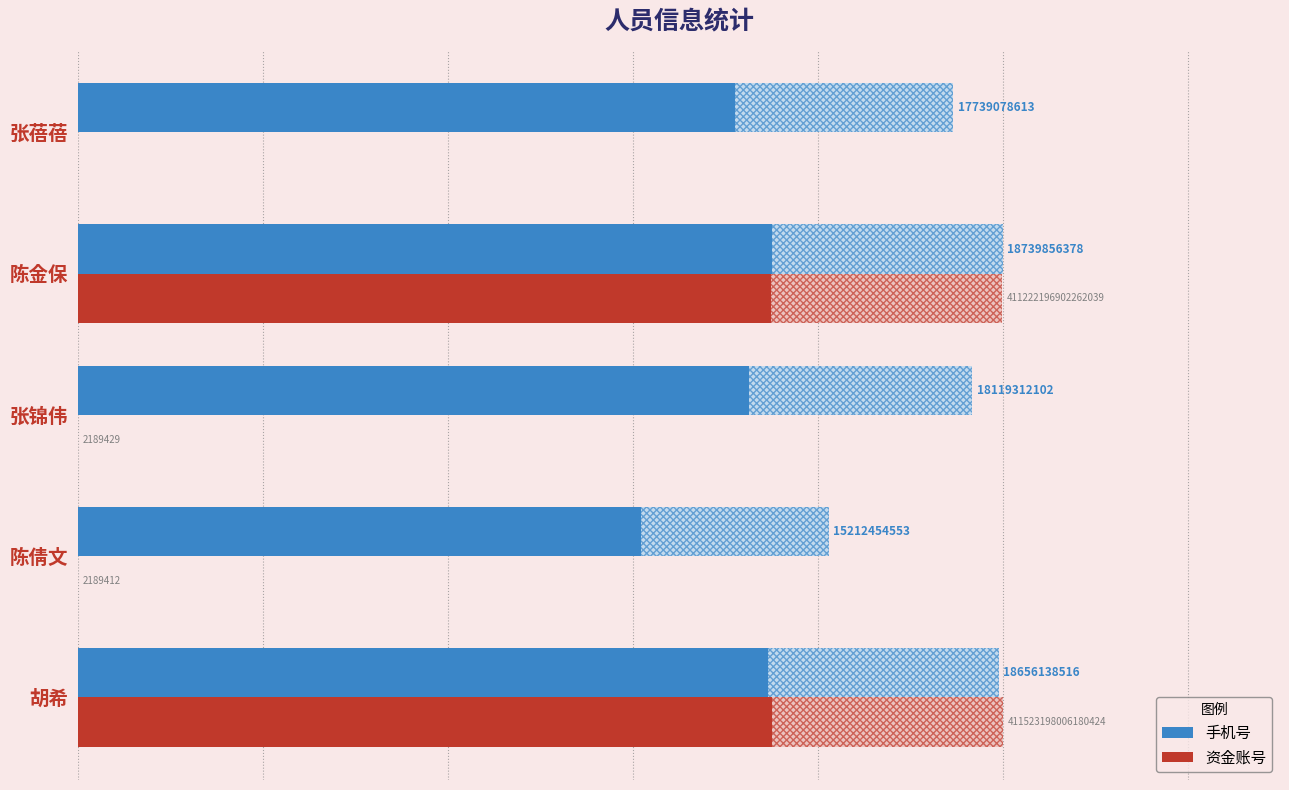

What are all the series names shown in the legend?

手机号, 资金账号